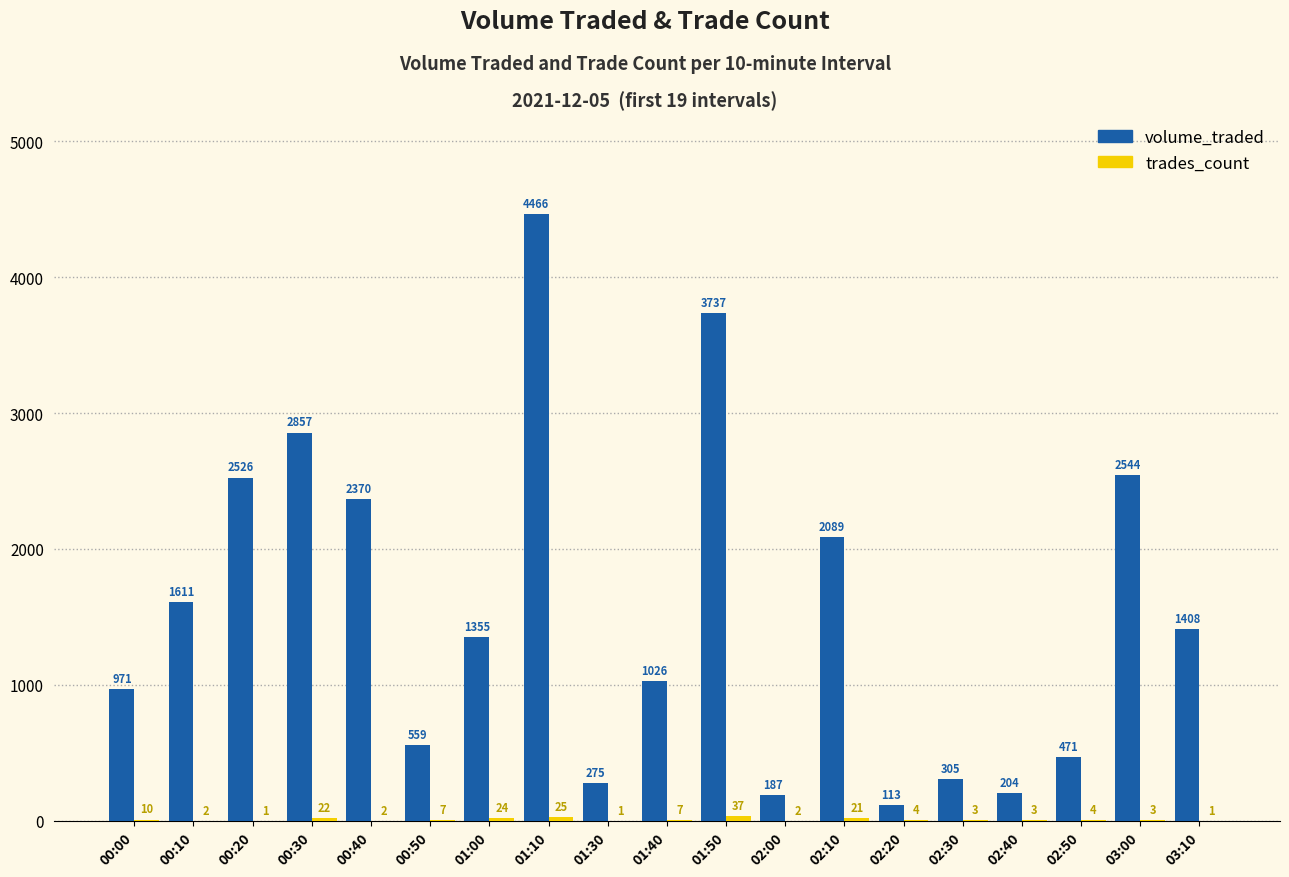

What value does the volume_traded series have at 01:30?

275.0